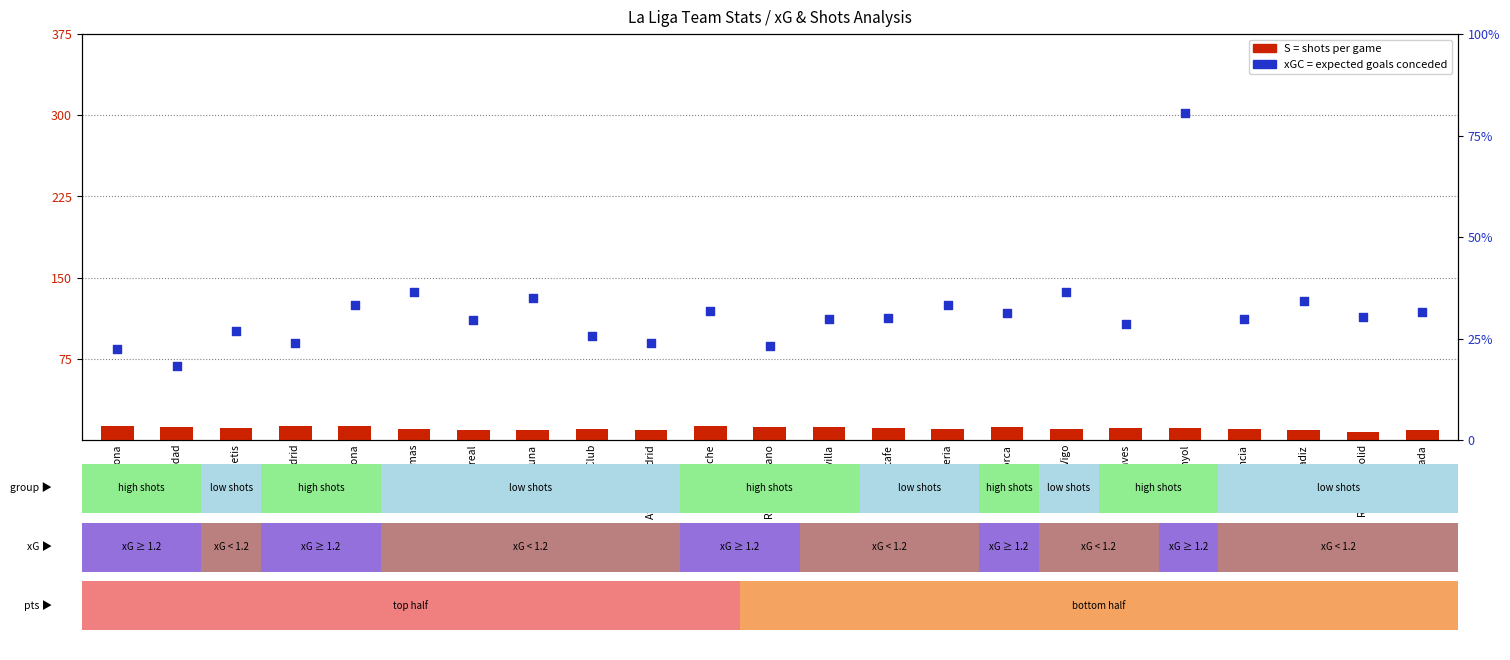

At which category is the sum across all series the highest?

Espanyol